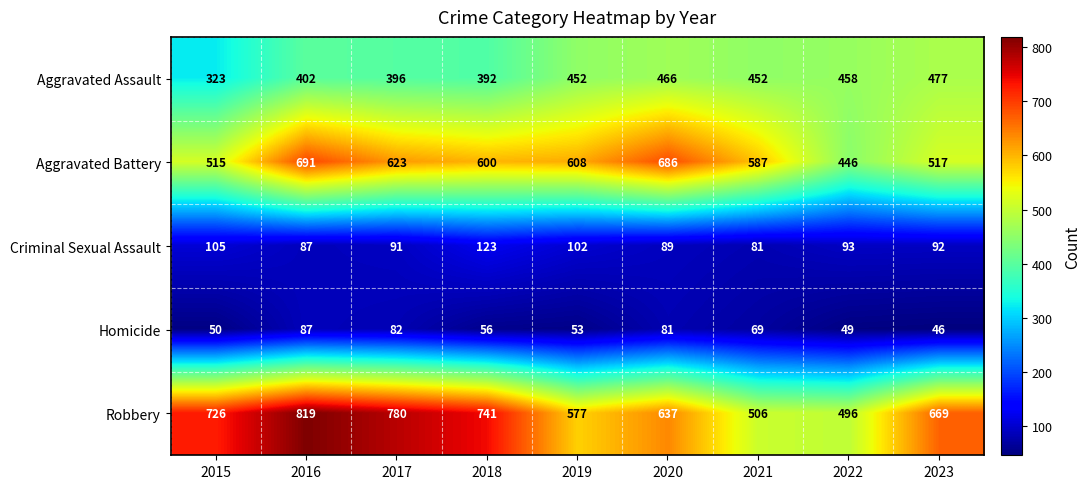

Which series has the widest spread of values?

Robbery